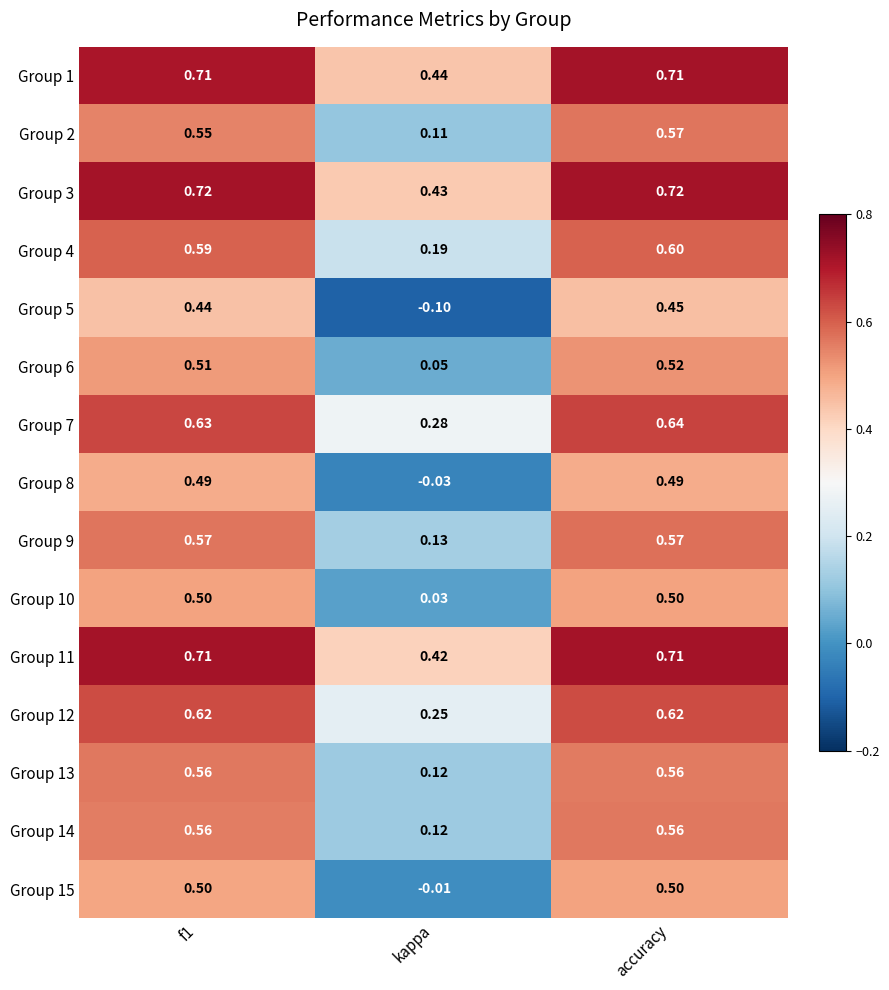

At how many categories does at least one series exceed 0?

3